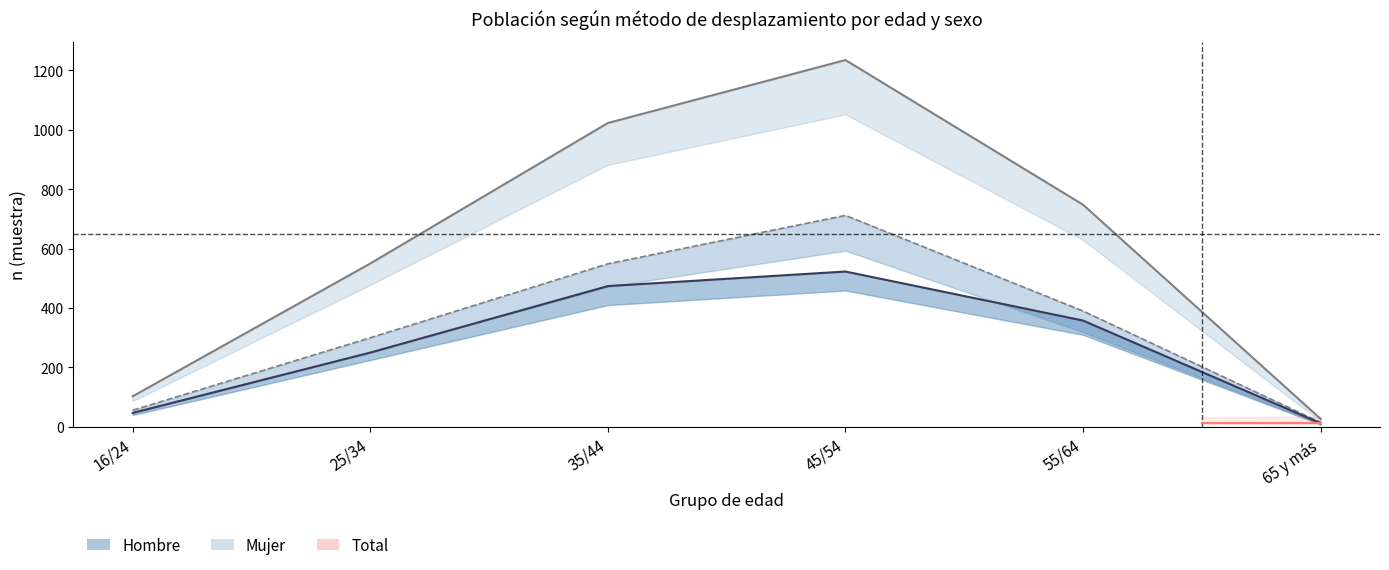

What is the total value across all series at 55/64?

1496